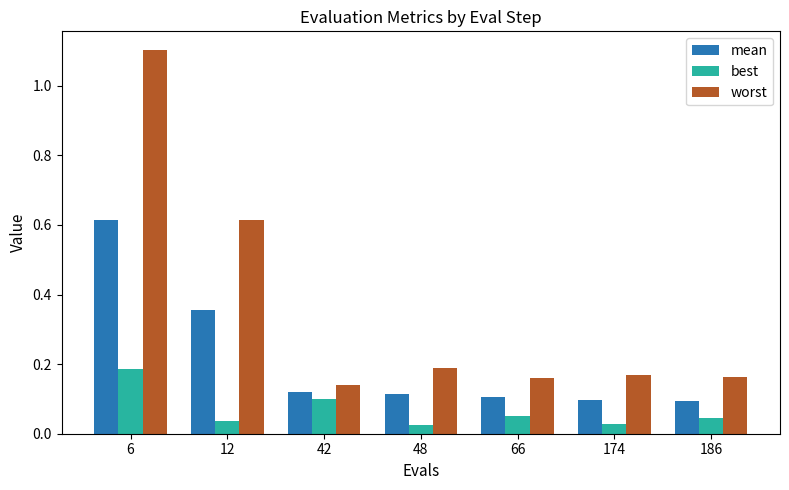

True or false: worst has a value of 0.3 at 186.

False